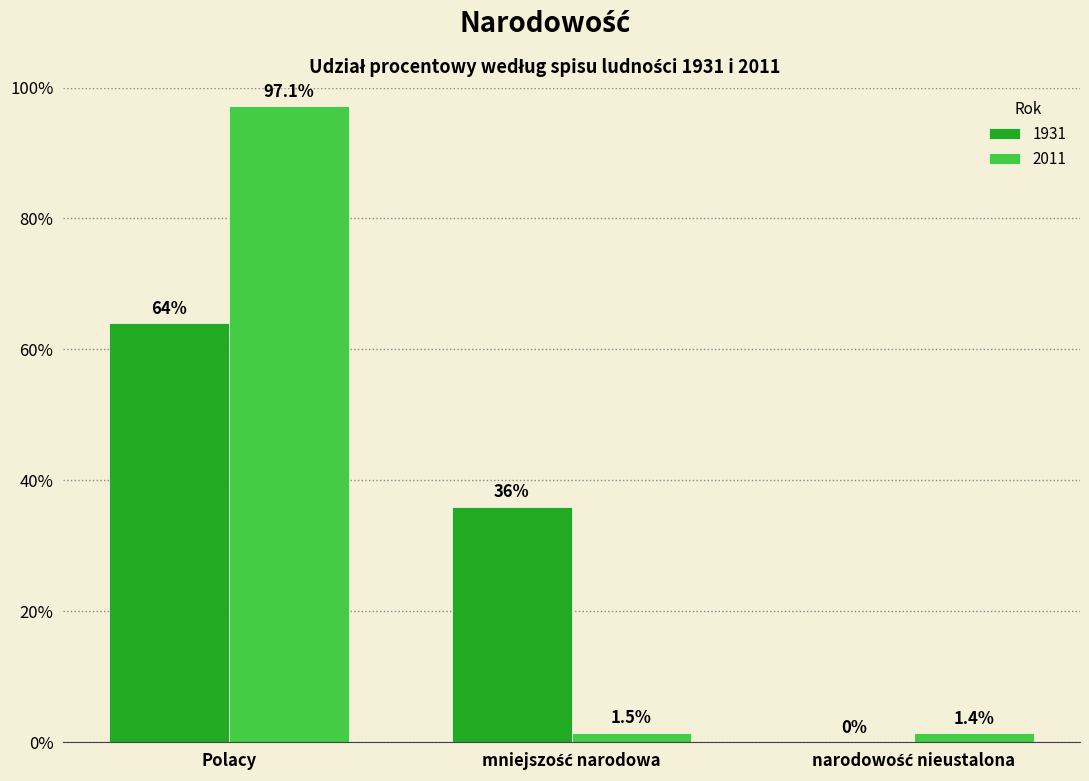

Does the chart contain stacked bars?

No